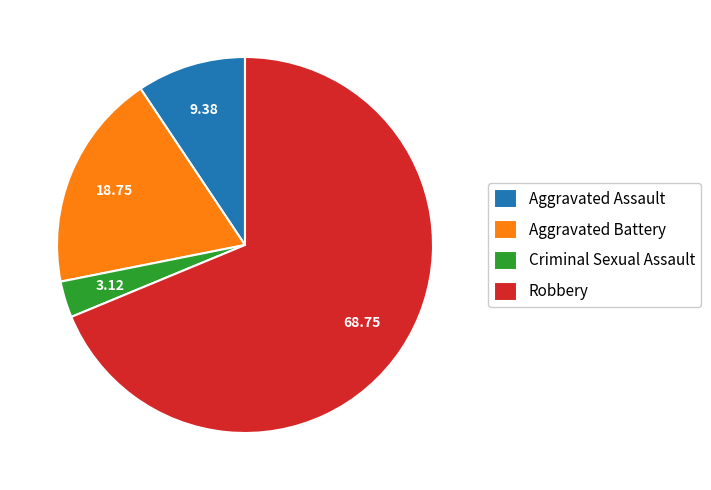

Which category has the biggest portion of the pie?

Robbery